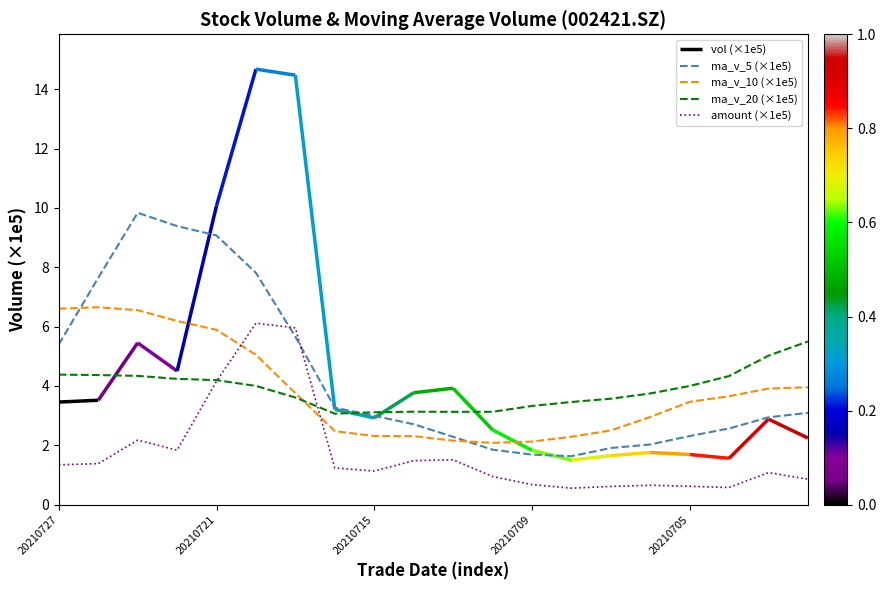

What is the average value of the ma_v_10 (×1e5) series?

3.8